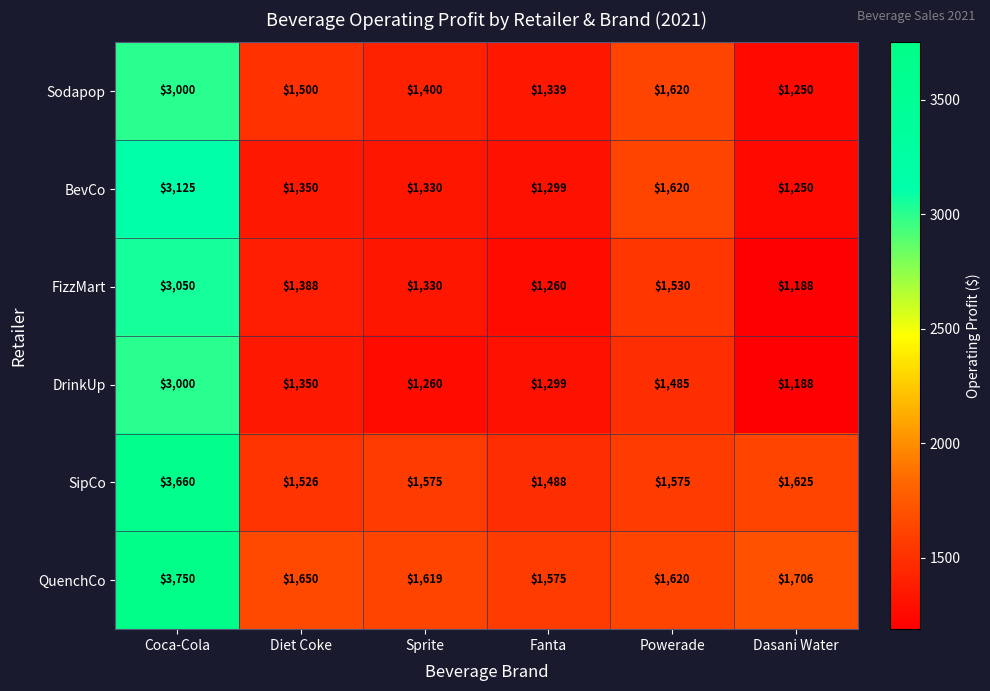

Which series has the largest range (max minus min)?

QuenchCo